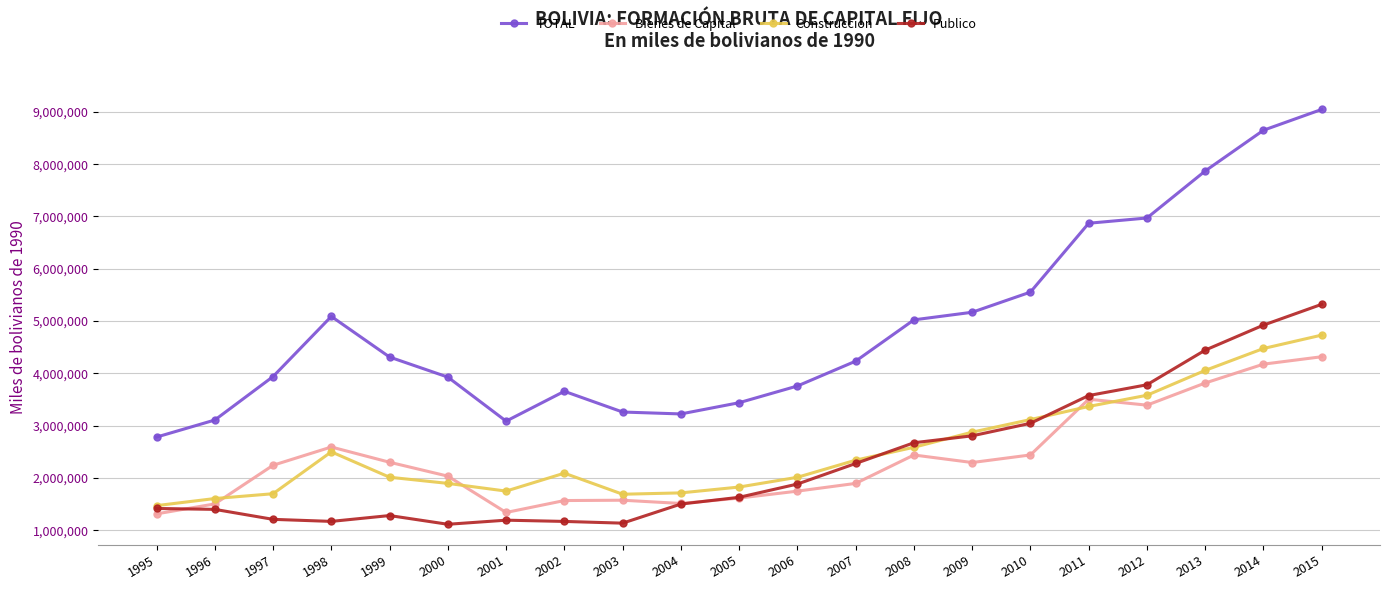

True or false: Publico and Bienes de Capital intersect in this chart.

True